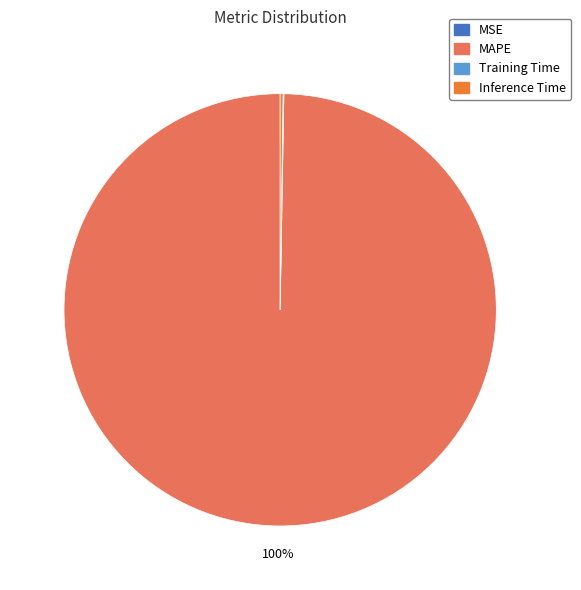

To the nearest percent, what is the average slice percentage?

25%